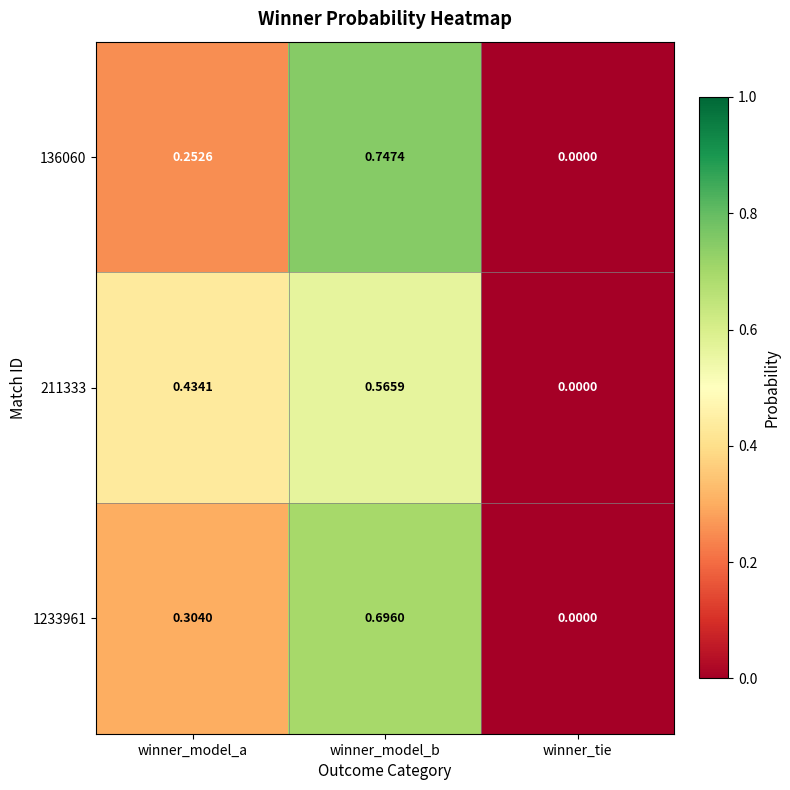

Where is 1233961 nearest to the value 0?

winner_tie